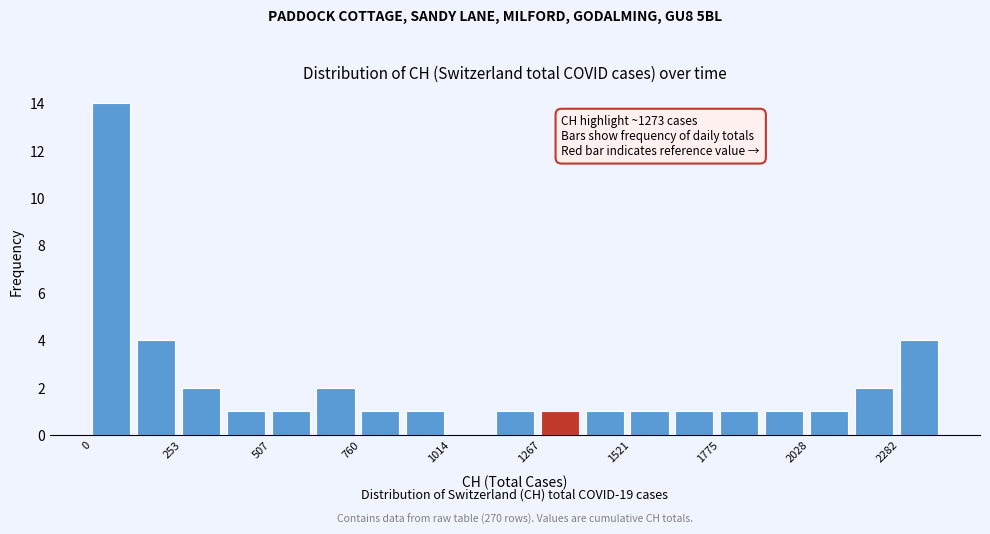

Read against the x-axis, roughly where is the centre of the tallest bar?

50